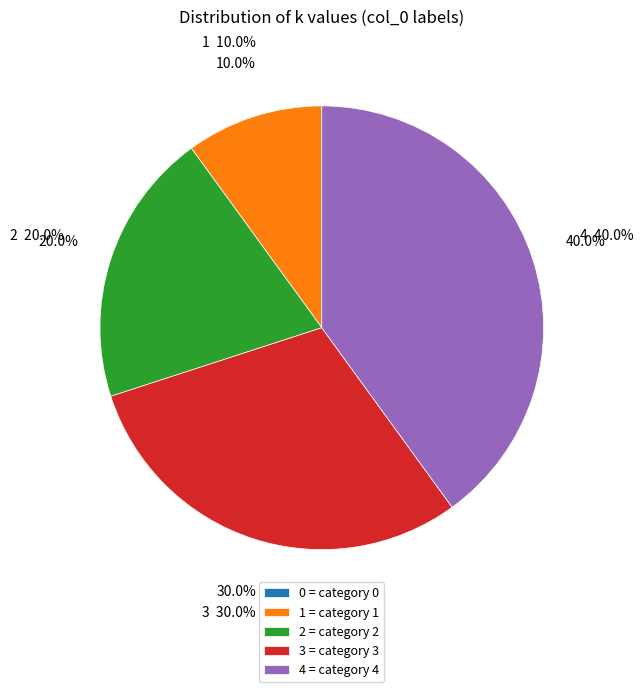

Is 0 the majority of the pie?

No